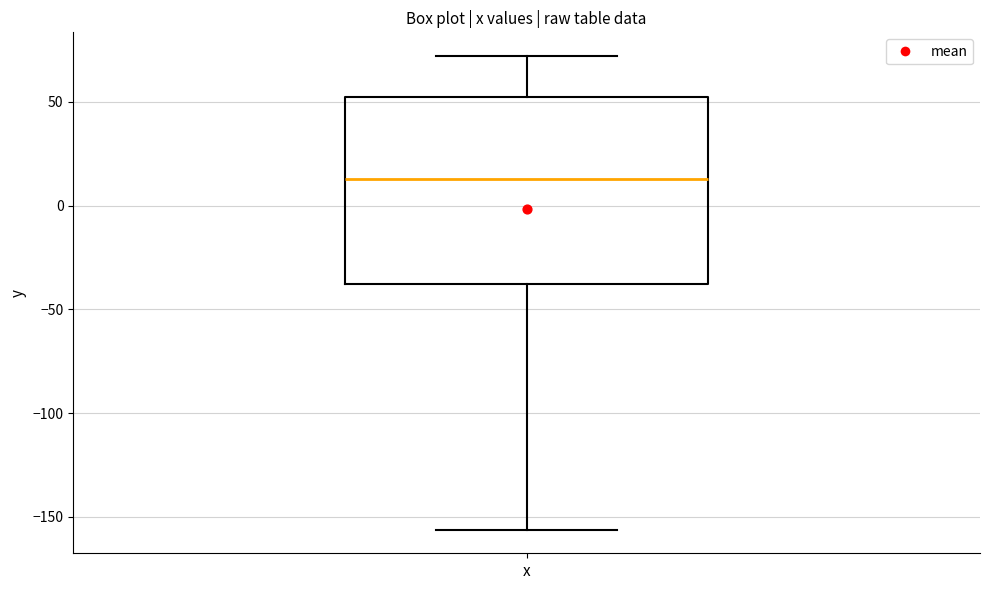

Read this box plot against the y-axis: the position of the median line, the range covered by the box, and the ends of both whiskers. The values are not printed on the chart, so give them approximately, as read against the axis.

median 15, box -40 to 50, whiskers -155 to 70